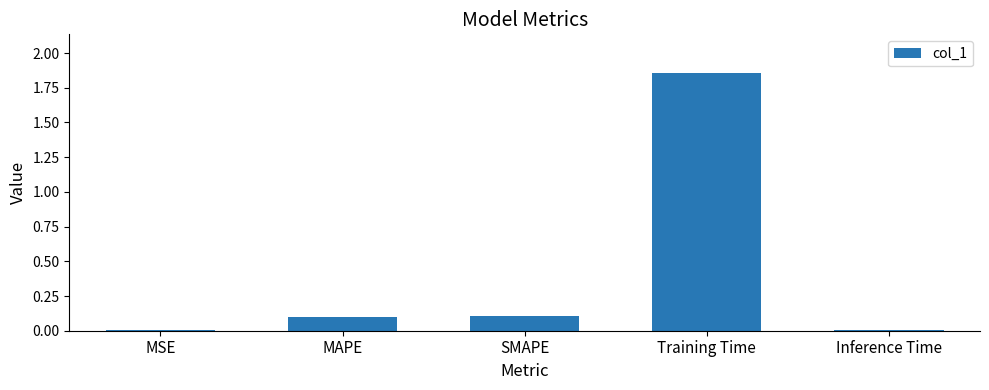

What is the sum of all values?

2.1